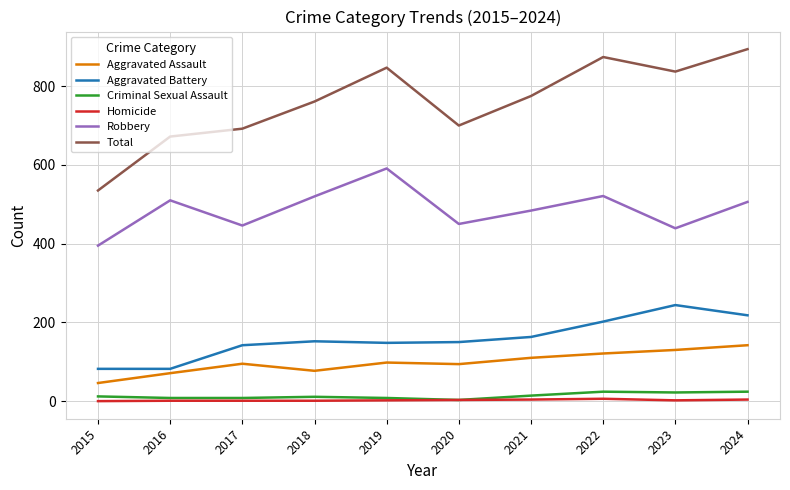

At which category does the chart reach its peak across all series?

2024